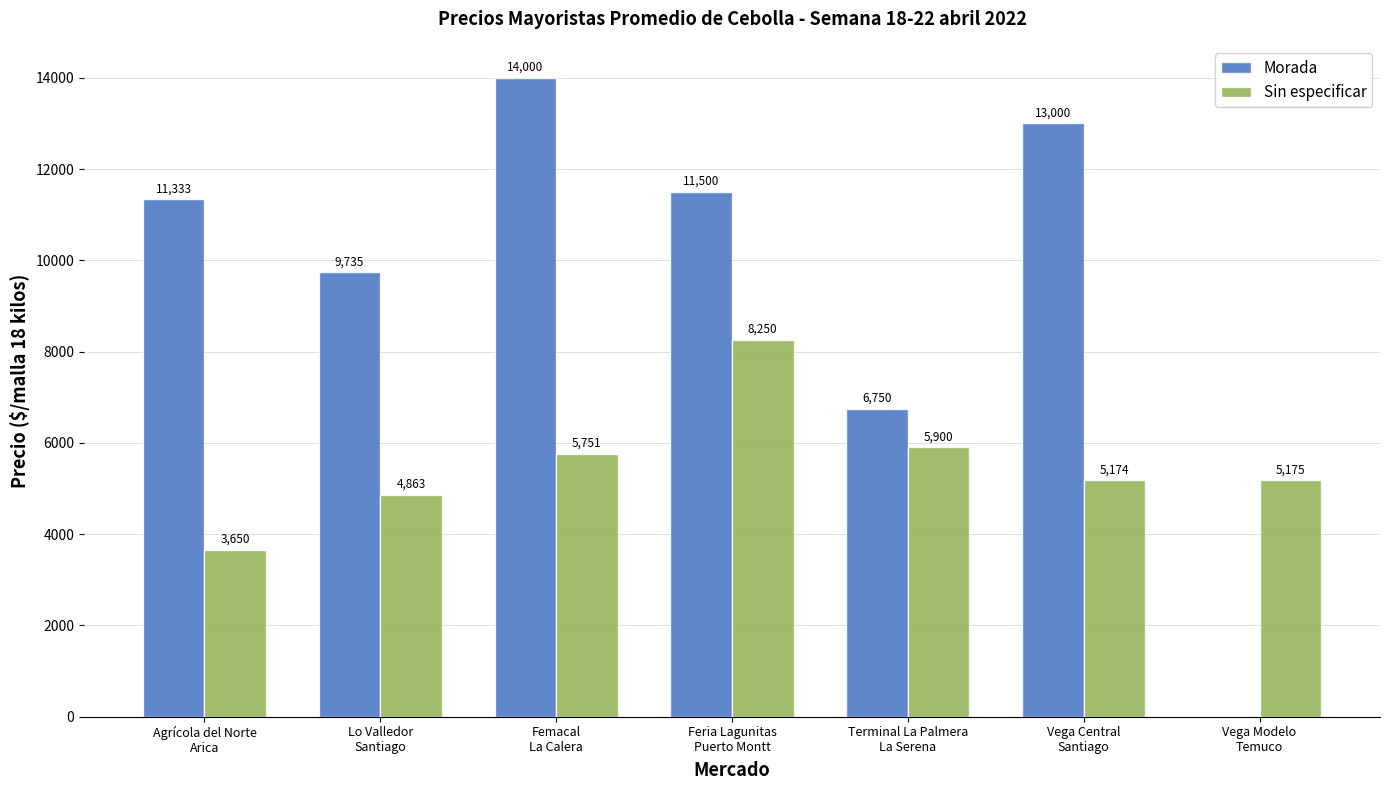

Which series has the largest total across all categories?

Morada